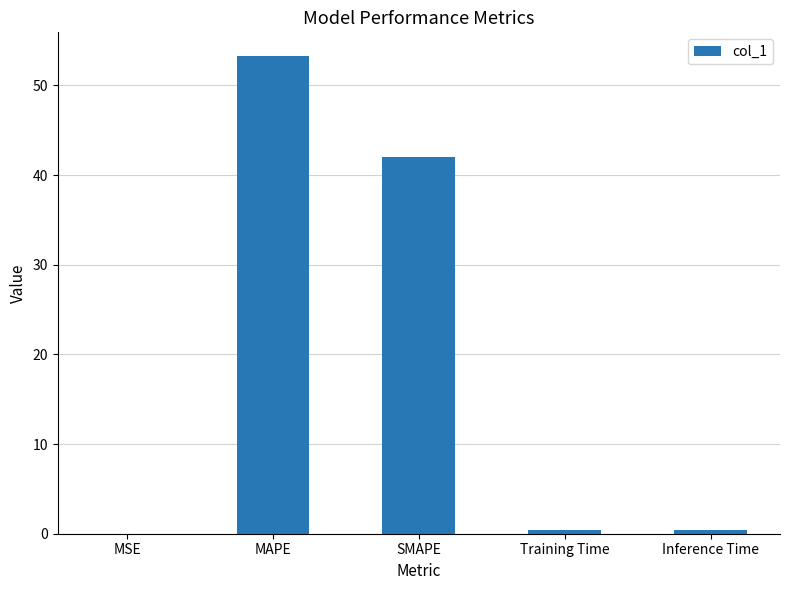

At which category does the chart reach its peak across all series?

MAPE